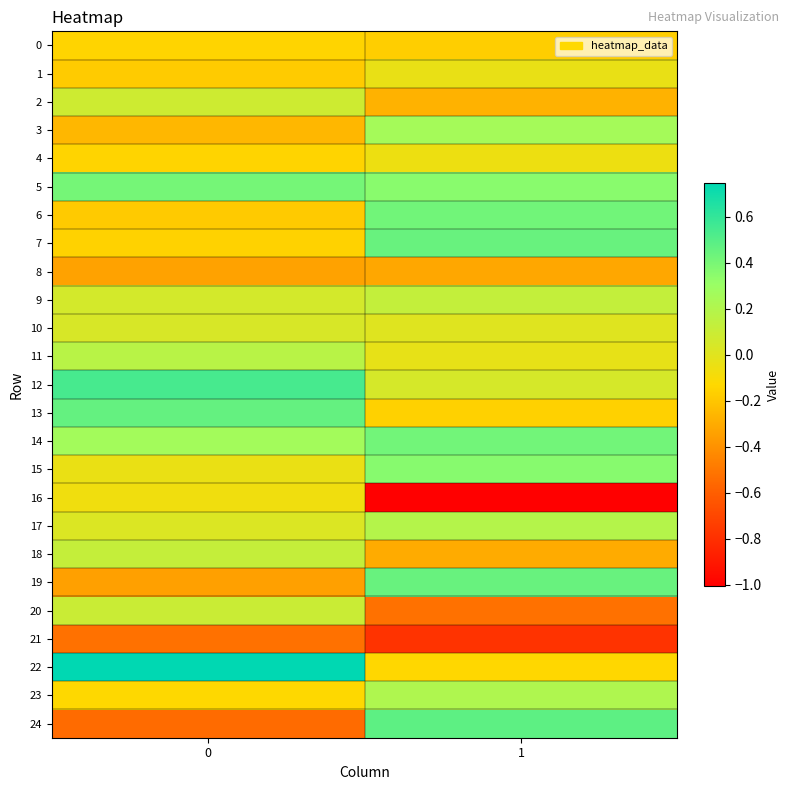

At how many categories does at least one series exceed 0?

2